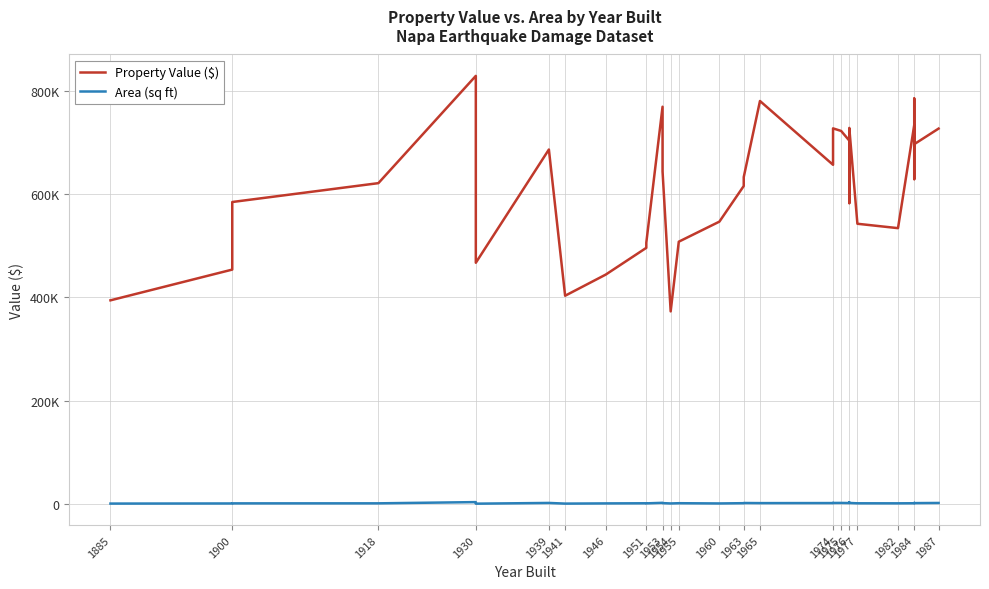

What is the sum of all Area (sq ft) values?

58398